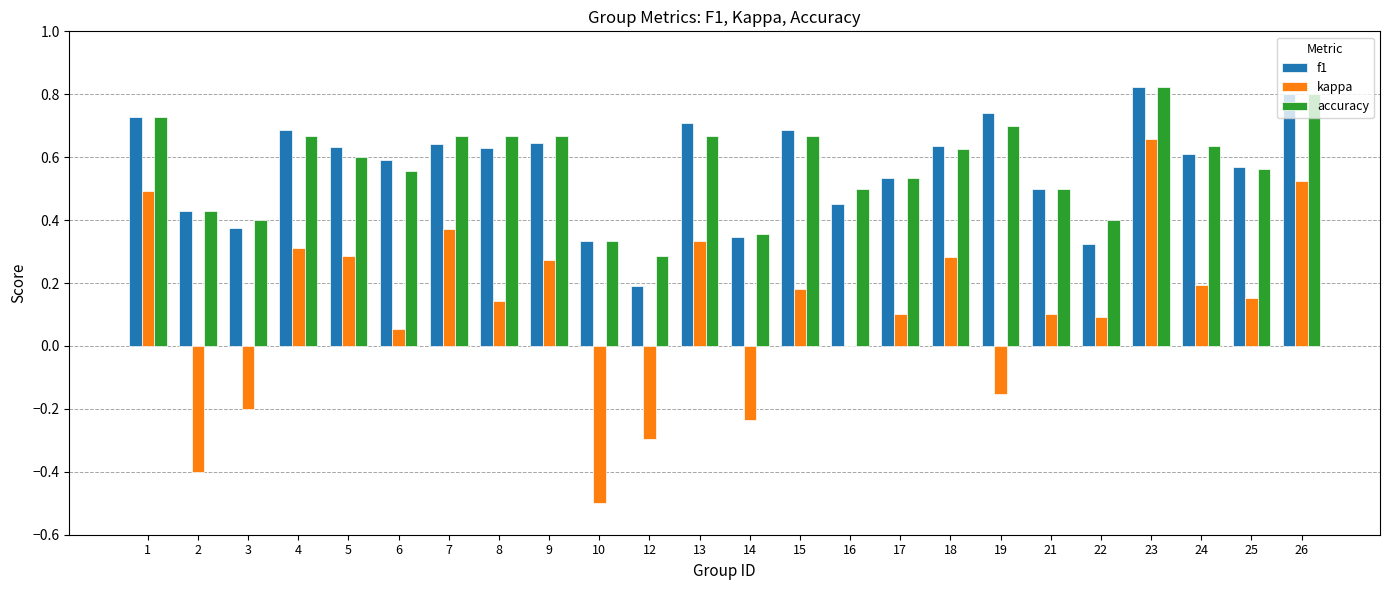

The f1 series shows 1.0 at 15. True or false?

False